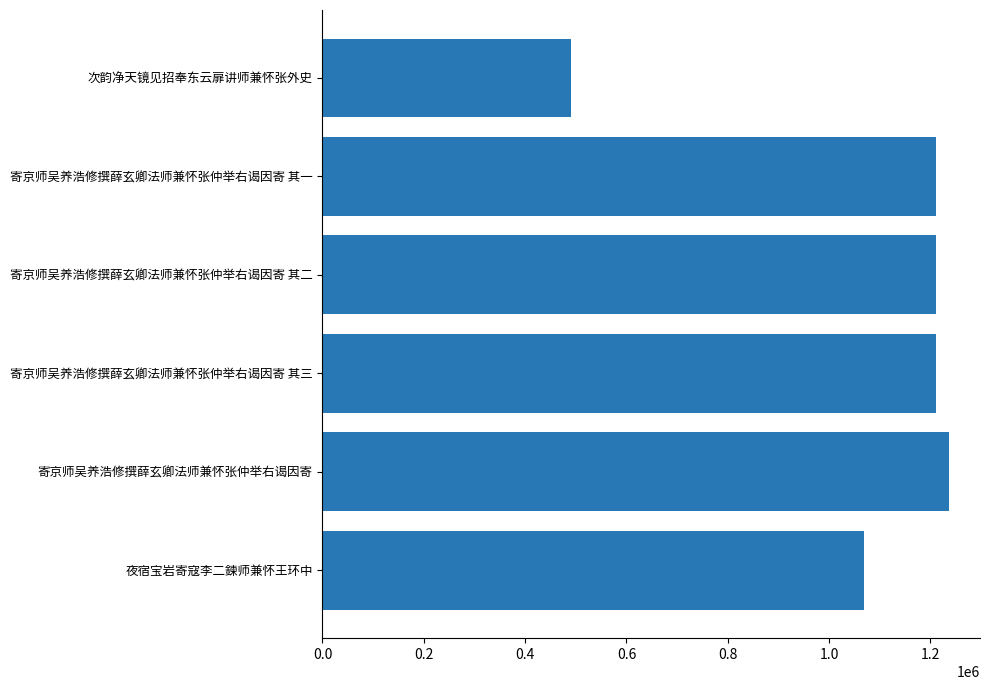

What is the smallest value displayed?

489919